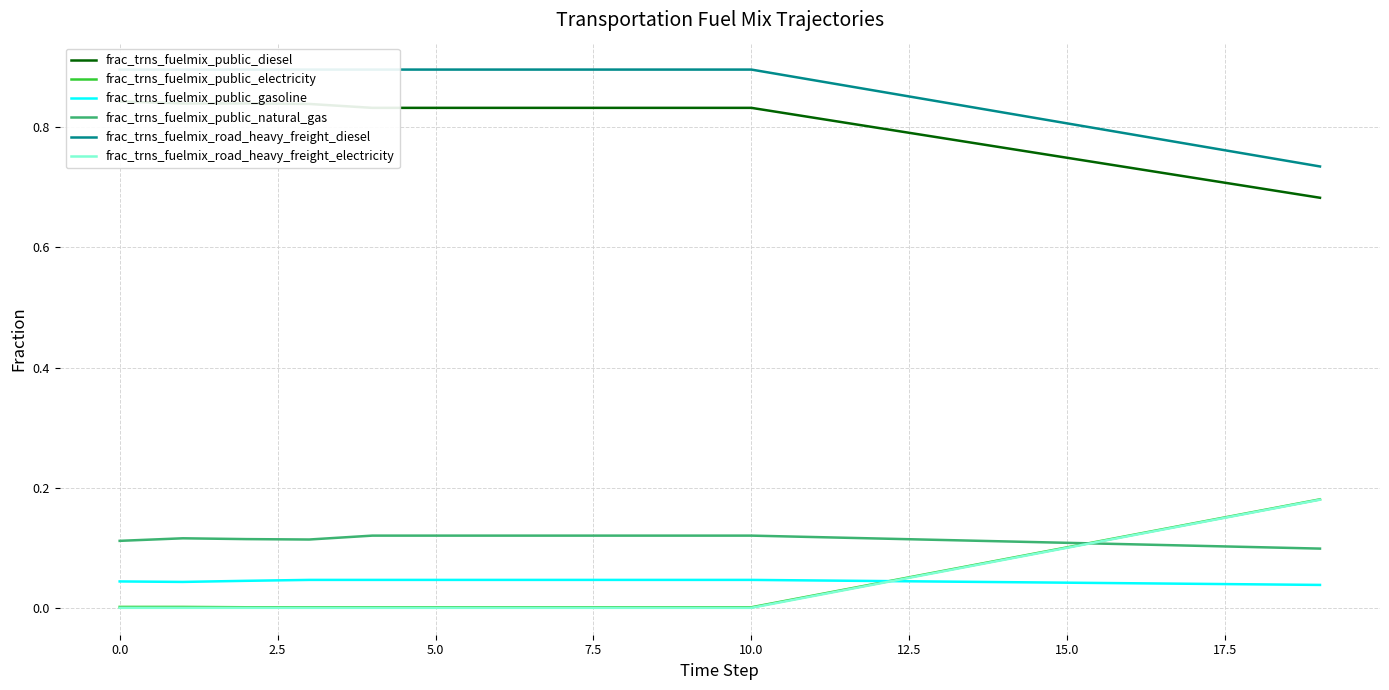

True or false: frac_trns_fuelmix_road_heavy_freight_electricity has a value of 0.0 at 5.0.

True